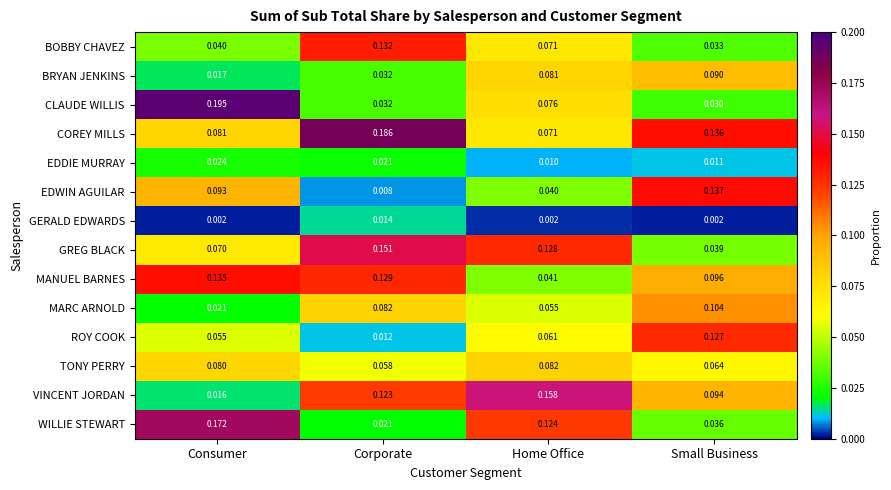

Which series has the widest spread of values?

CLAUDE WILLIS